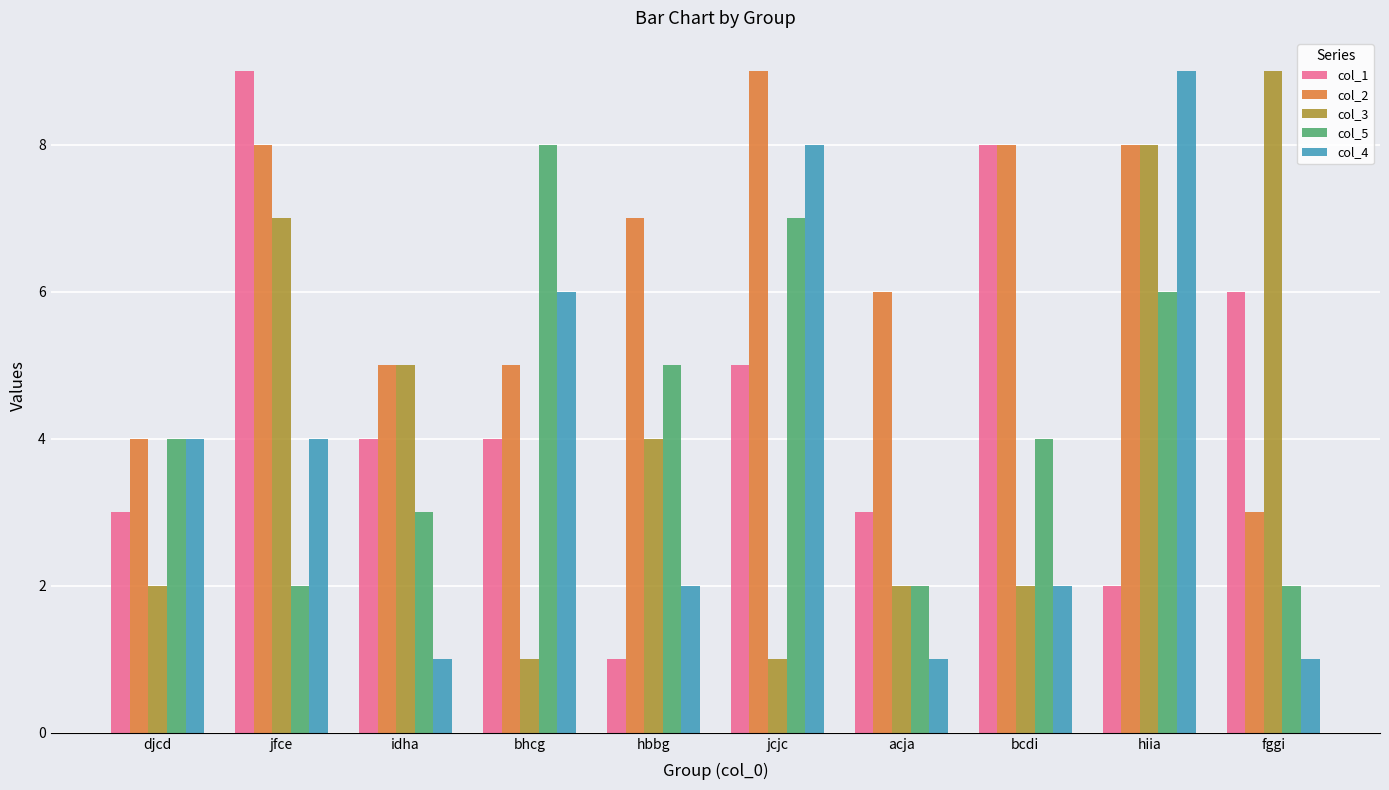

Reading right to left, transcribe all the data shown in this chart.

col_1: fggi=6	hiia=2	bcdi=8	acja=3	jcjc=5	hbbg=1	bhcg=4	idha=4	jfce=9	djcd=3
col_2: fggi=3	hiia=8	bcdi=8	acja=6	jcjc=9	hbbg=7	bhcg=5	idha=5	jfce=8	djcd=4
col_3: fggi=9	hiia=8	bcdi=2	acja=2	jcjc=1	hbbg=4	bhcg=1	idha=5	jfce=7	djcd=2
col_5: fggi=2	hiia=6	bcdi=4	acja=2	jcjc=7	hbbg=5	bhcg=8	idha=3	jfce=2	djcd=4
col_4: fggi=1	hiia=9	bcdi=2	acja=1	jcjc=8	hbbg=2	bhcg=6	idha=1	jfce=4	djcd=4